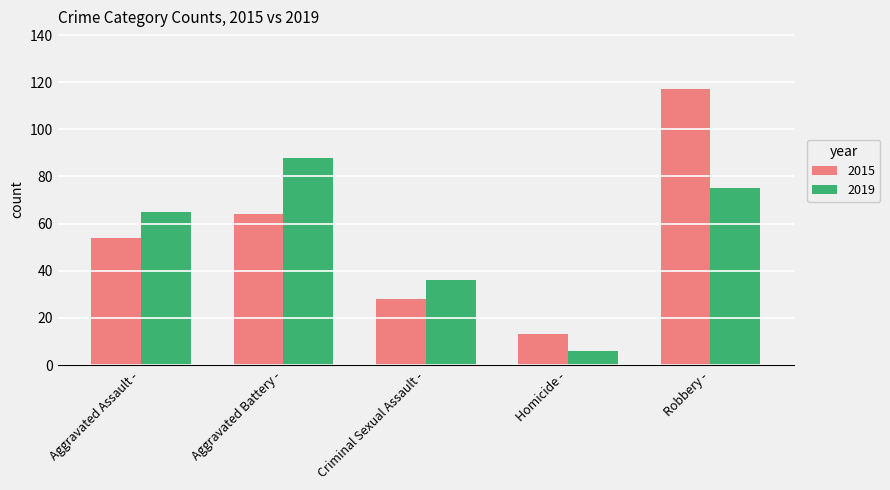

Count the number of data series in this chart.

2